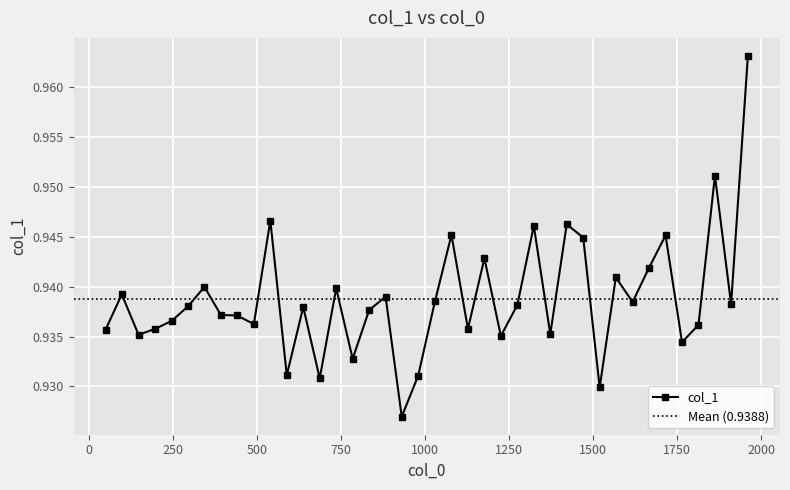

Which category has the highest value across all series?

1961